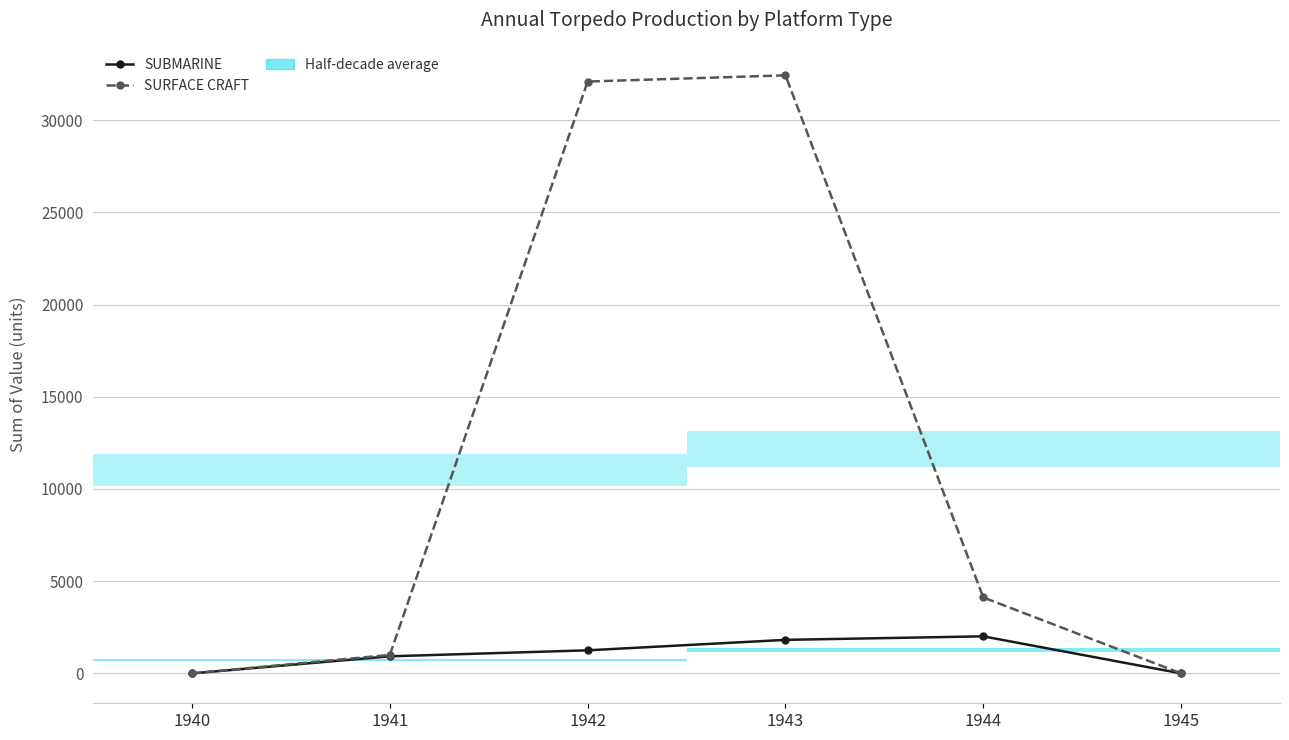

Reading left to right, transcribe all the data shown in this chart.

SUBMARINE: 0	925	1250	1817	2008	0
SURFACE CRAFT: 0	1000	32089	32425	4116	0